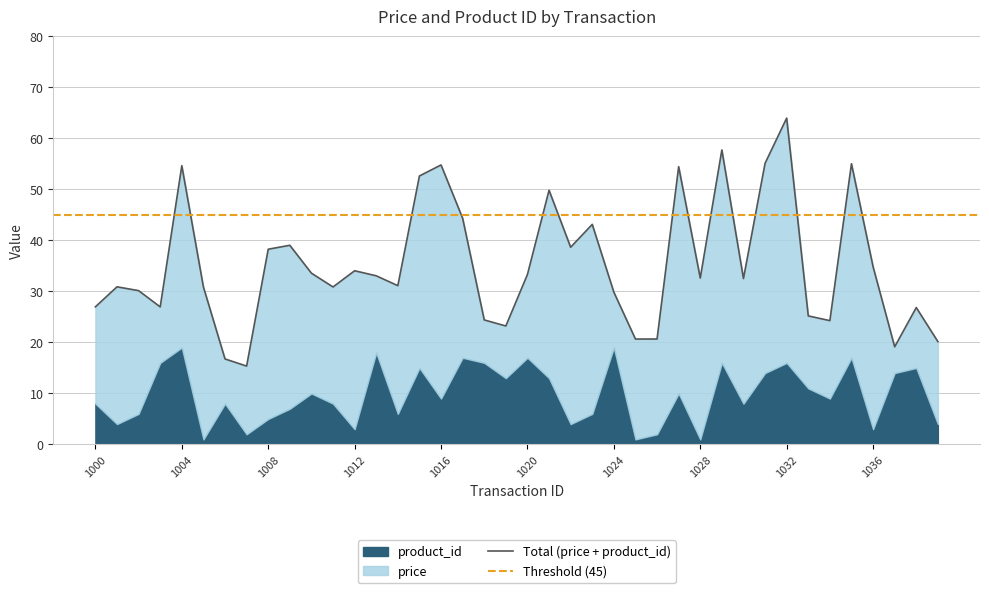

What is the sum of all price values?

1019.0